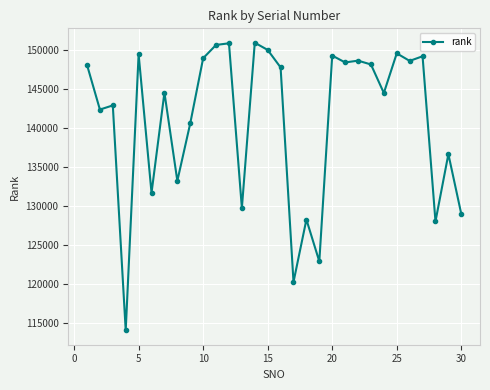

What is the minimum value shown in the chart?

114022